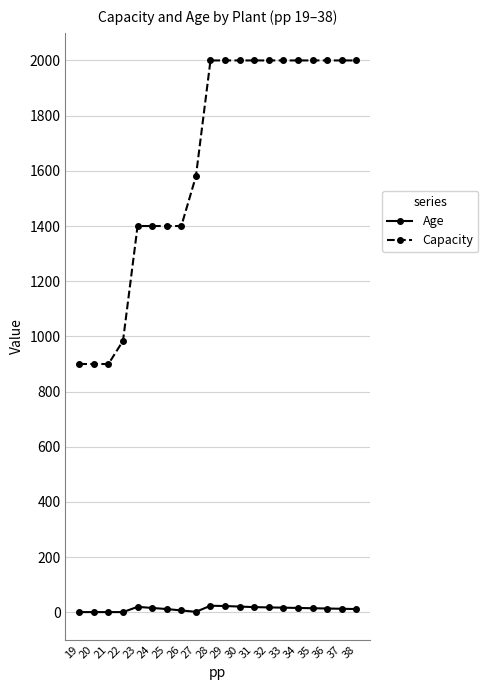

How many data points does each series have?

20